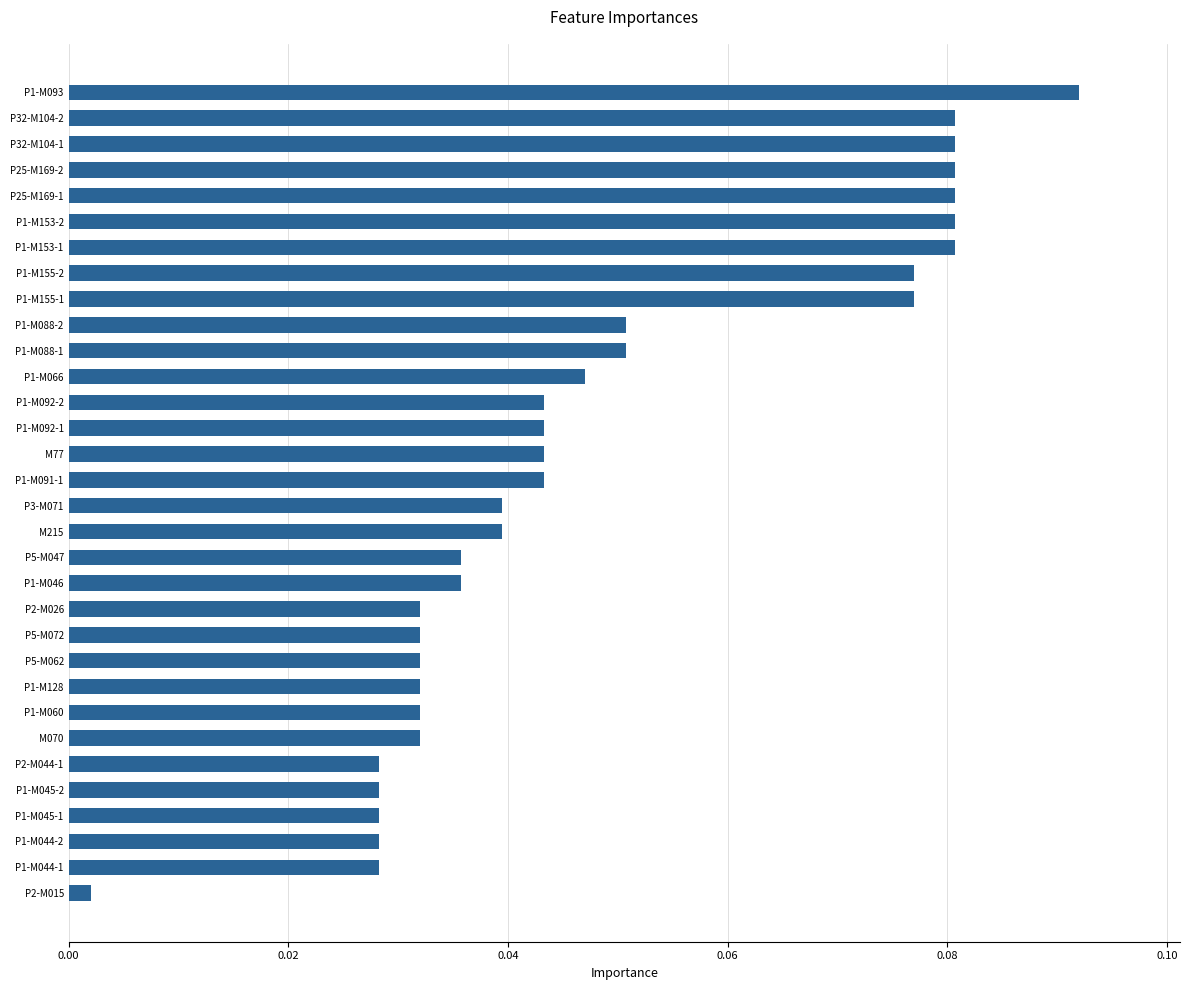

At which category does the chart reach its minimum across all series?

P2-M015